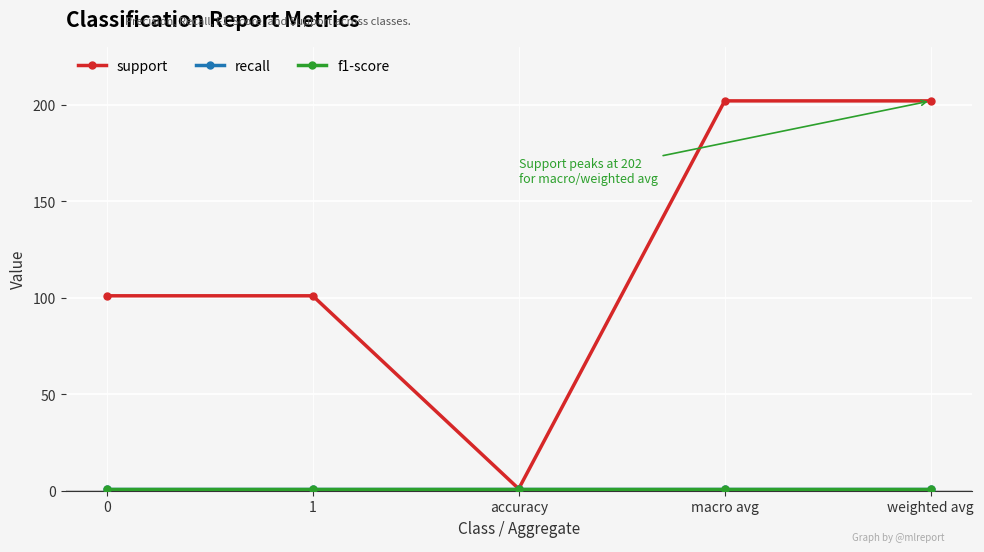

Count the number of categories in the chart.

5